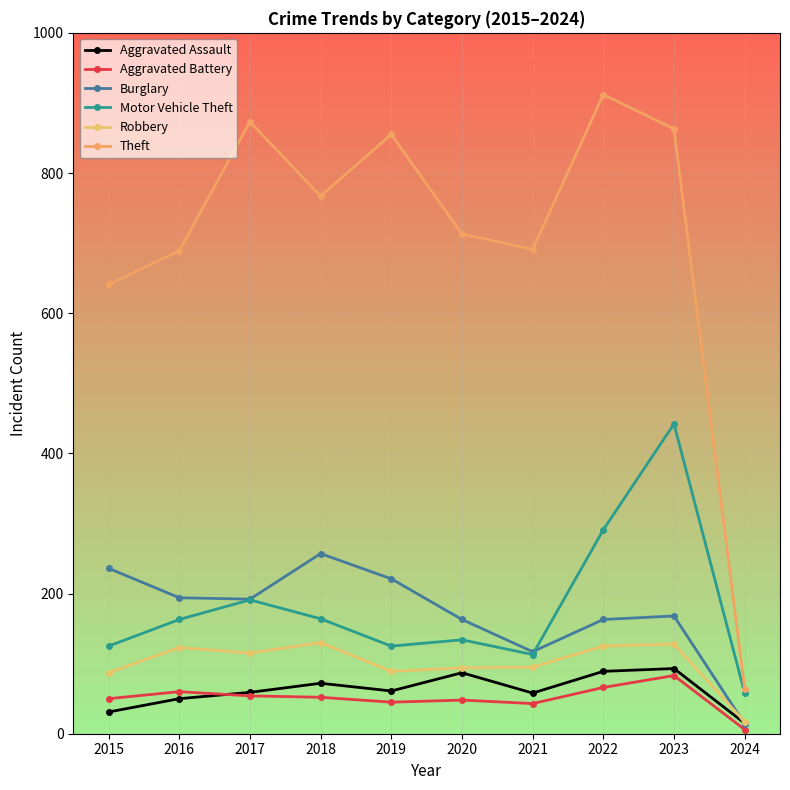

How many interior local peaks does the Theft series have?

3